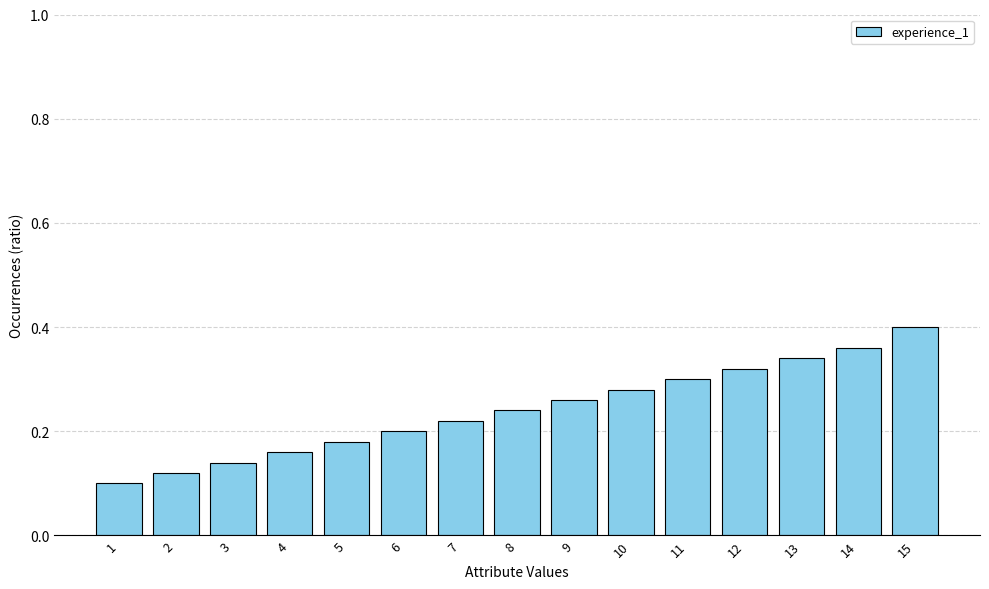

Is it true that the value at 5 is 0.2?

True